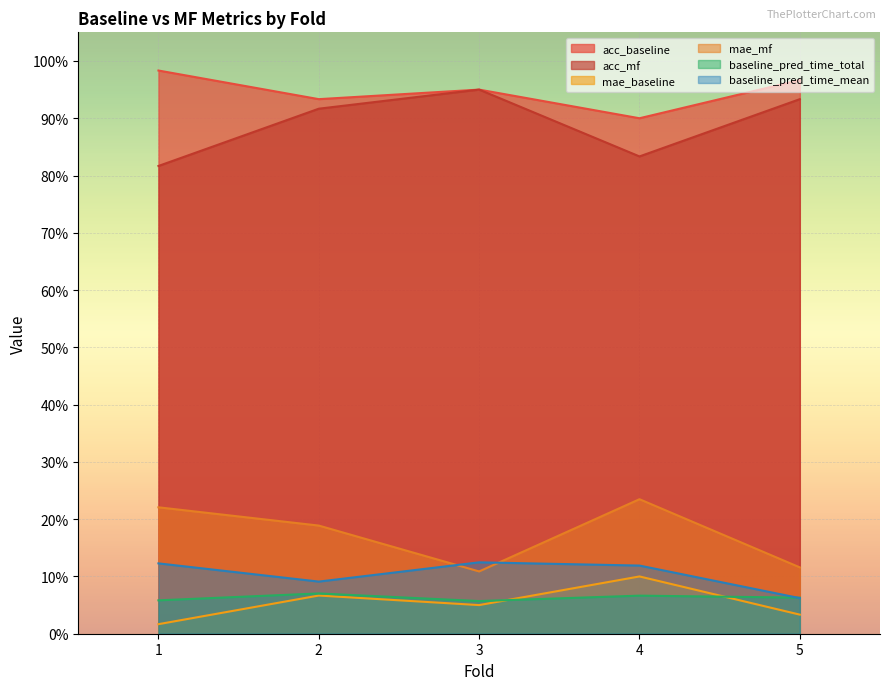

True or false: acc_mf and mae_baseline intersect in this chart.

False